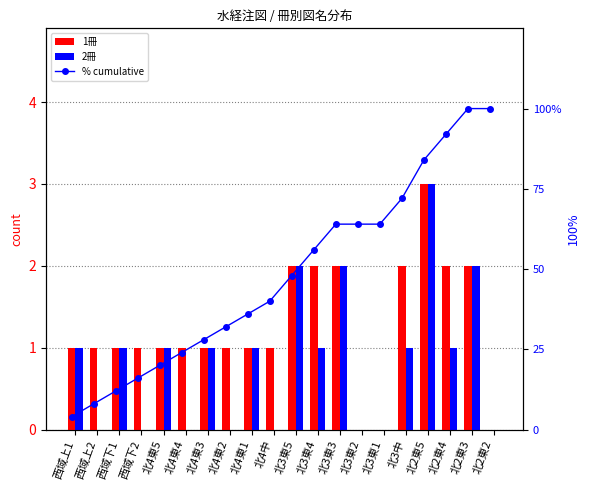

What value does the % cumulative series have at 北4東2?

32.0